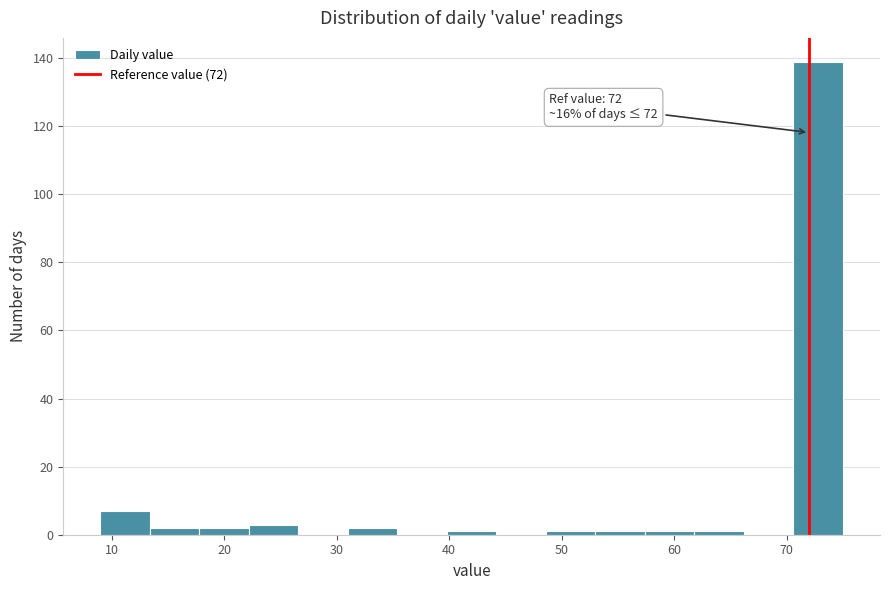

Over which range of the x-axis is the bar tallest?

70.6 to 75.0